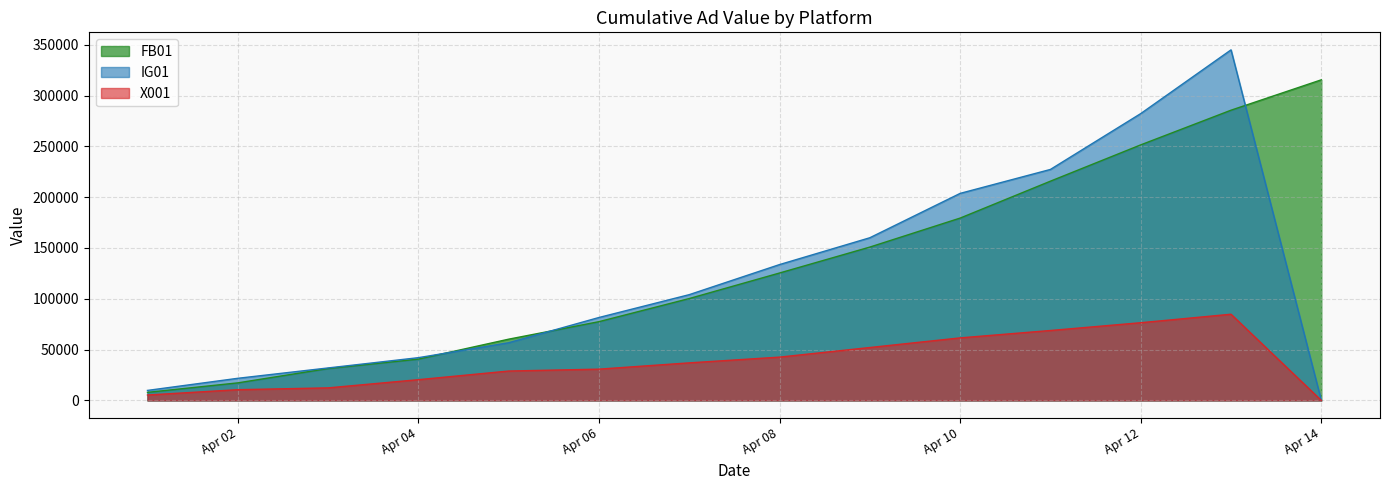

What is the maximum value shown in the chart?

344917